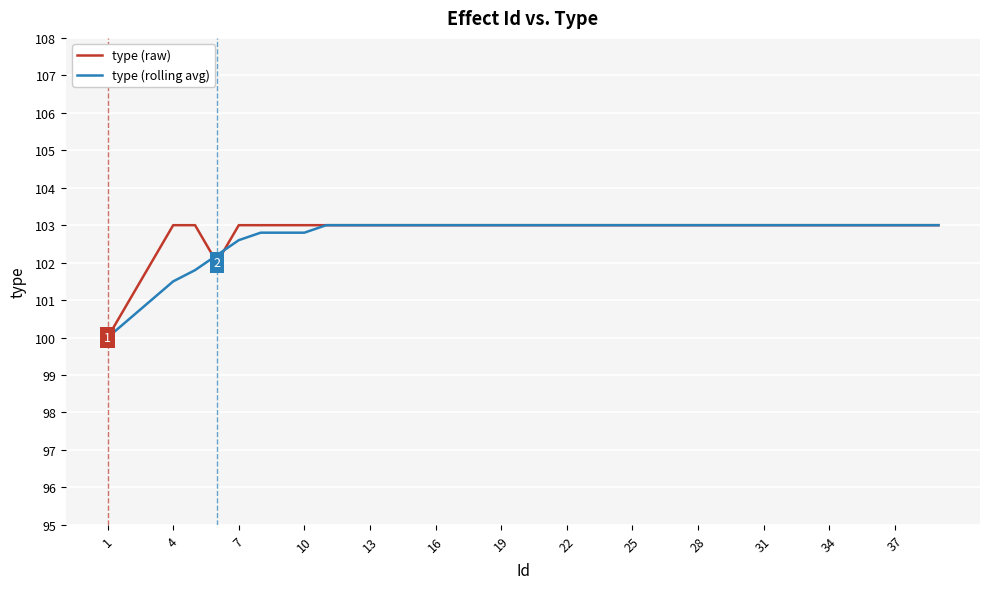

What is the maximum value shown in the chart?

103.0